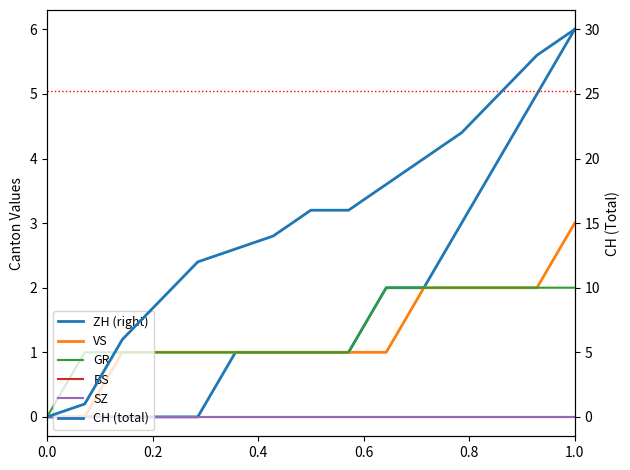

What is the difference between the maximum and minimum values in the VS series?

3